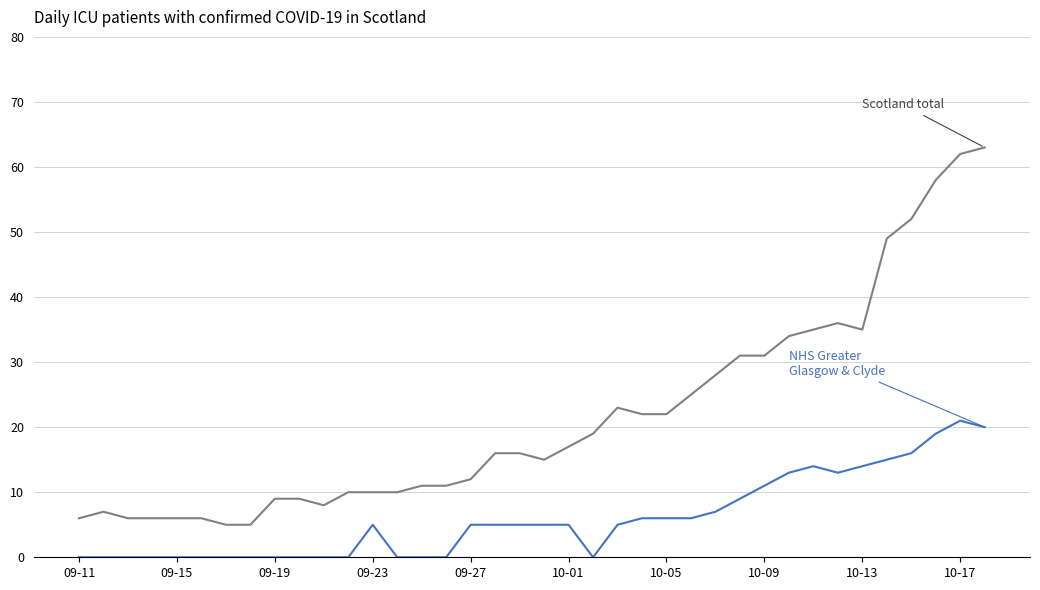

Reading left to right, what are all the values shown in this chart?

Scotland total: 6	7	6	6	6	6	5	5	9	9	8	10	10	10	11	11	12	16	16	15	17	19	23	22	22	25	28	31	31	34	35	36	35	49	52	58	62	63
NHS Greater Glasgow & Clyde: 0	0	0	0	0	0	0	0	0	0	0	0	5	0	0	0	5	5	5	5	5	0	5	6	6	6	7	9	11	13	14	13	14	15	16	19	21	20